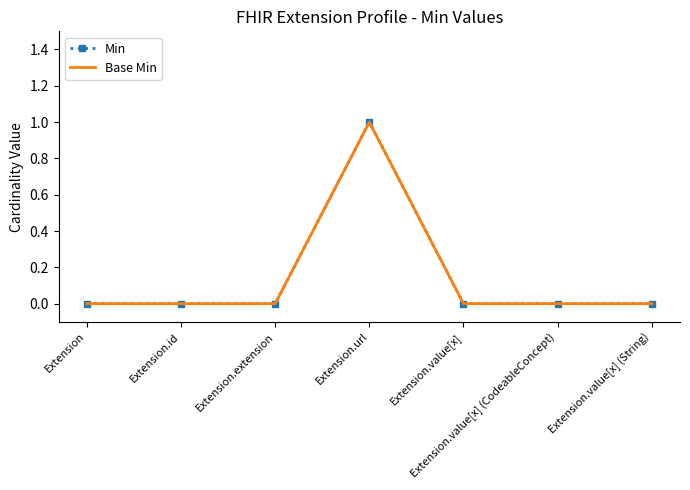

List the series in order of their peak value, highest first.

Min, Base Min